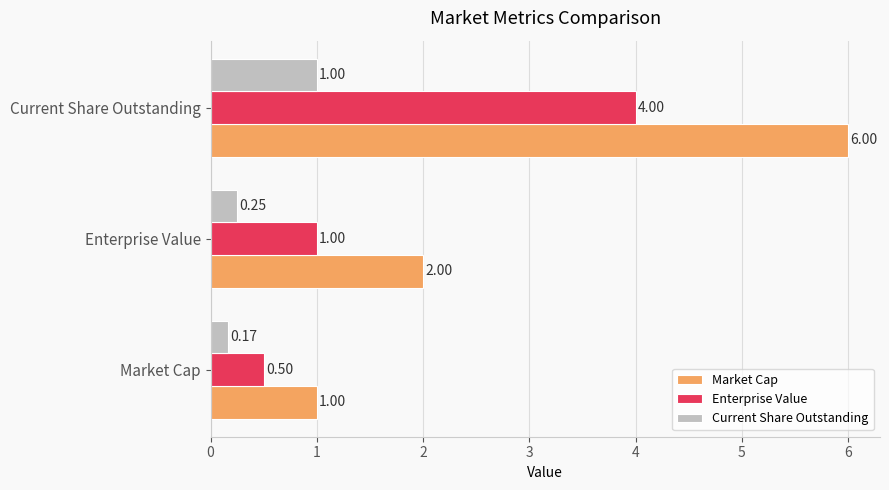

Rank the series by their average value, from highest to lowest.

Market Cap, Enterprise Value, Current Share Outstanding